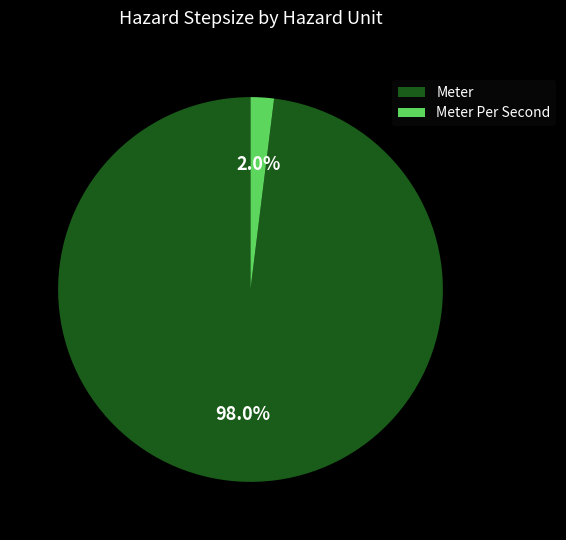

How many segments does this pie chart have?

2